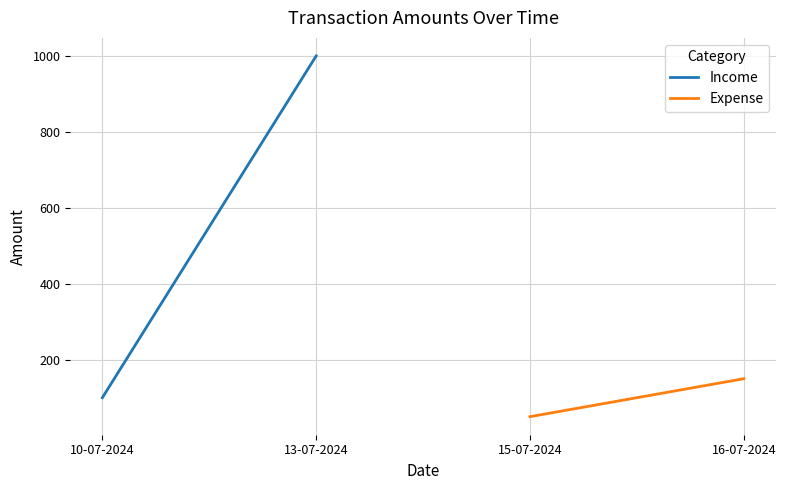

What position from the left is 13-07-2024?

2